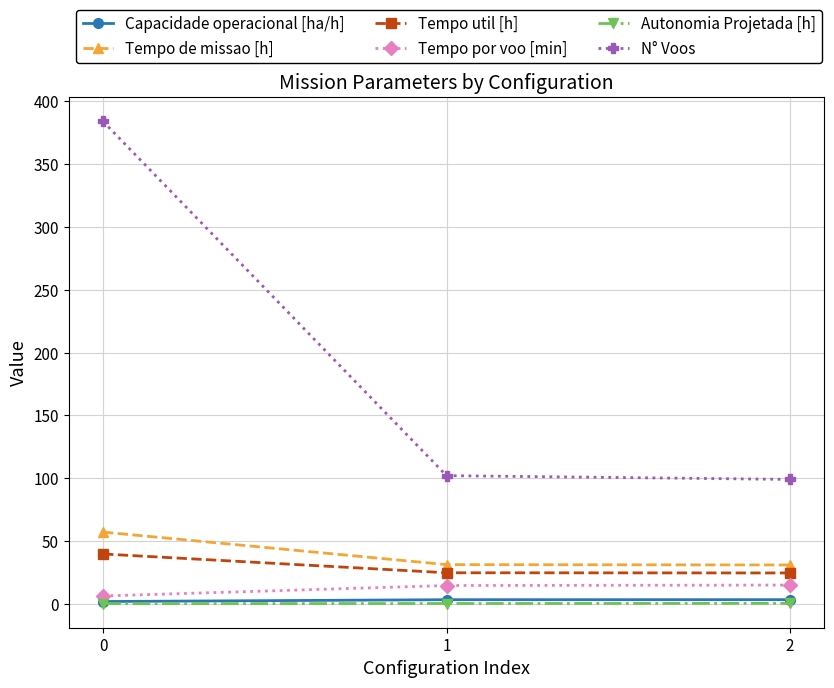

Is the value of Autonomia Projetada [h] at 1 greater than the value of Tempo de missao [h] at 0?

No